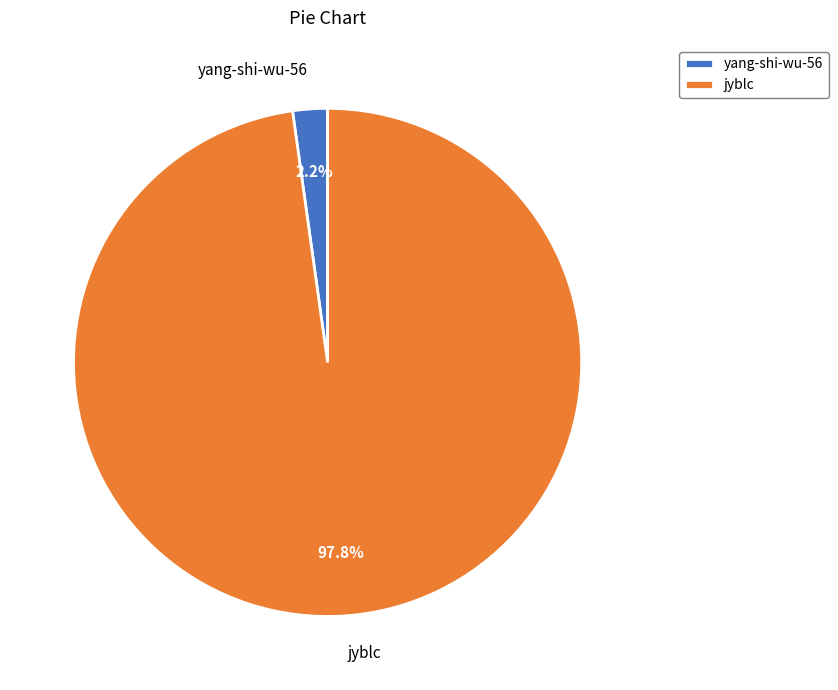

How many slices are in this pie chart?

2